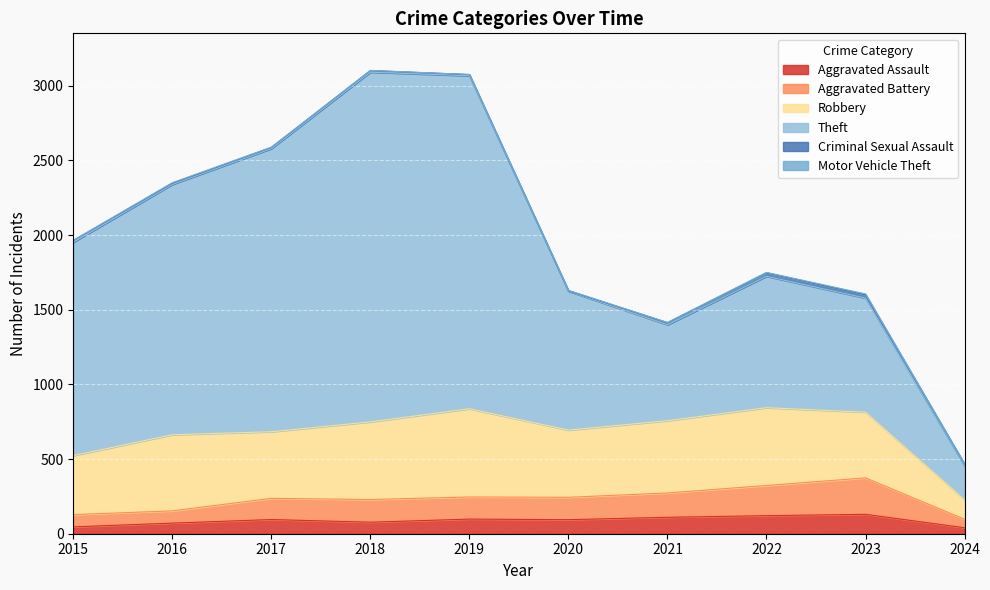

At how many categories does at least one series exceed 1698?

3